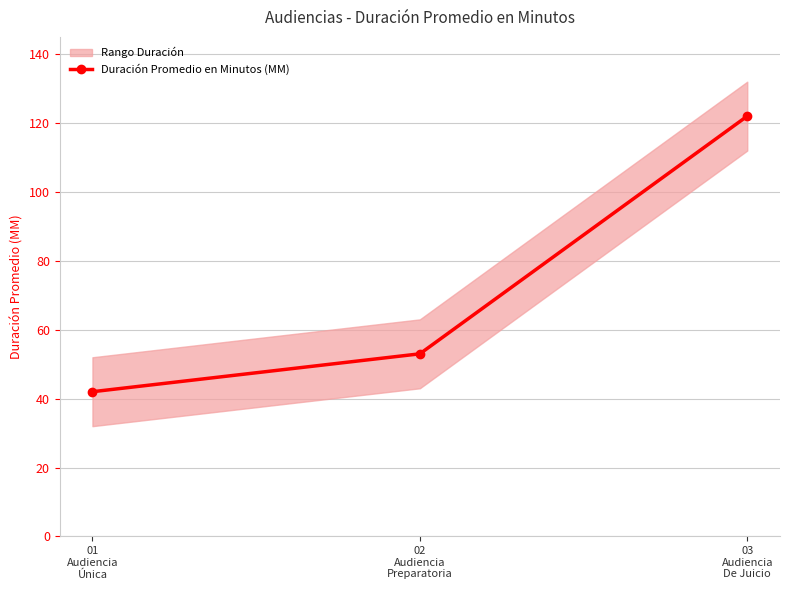

Rank the categories by value from lowest to highest.

01
Audiencia
Única, 02
Audiencia
Preparatoria, 03
Audiencia
De Juicio